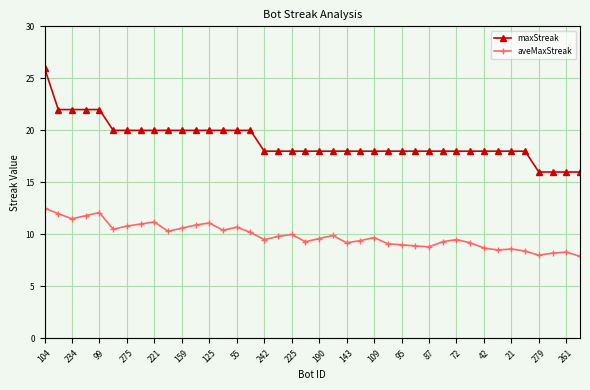

Is this an area chart (filled region under the line)?

No